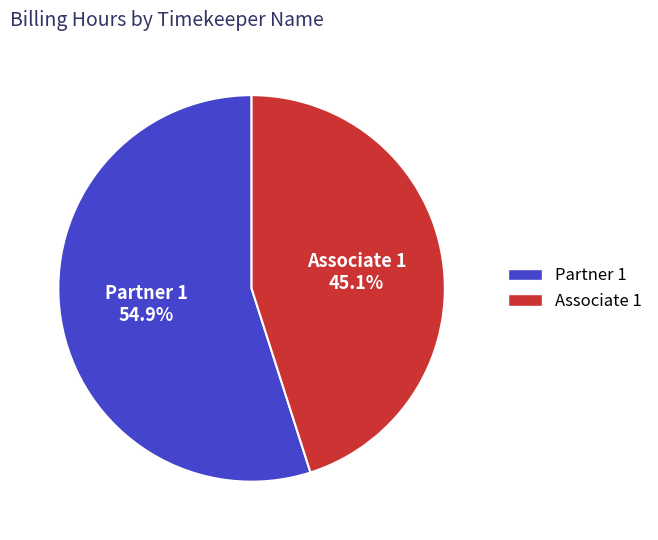

Approximately how many times larger is the value at Partner 1 compared to Associate 1?

1.2